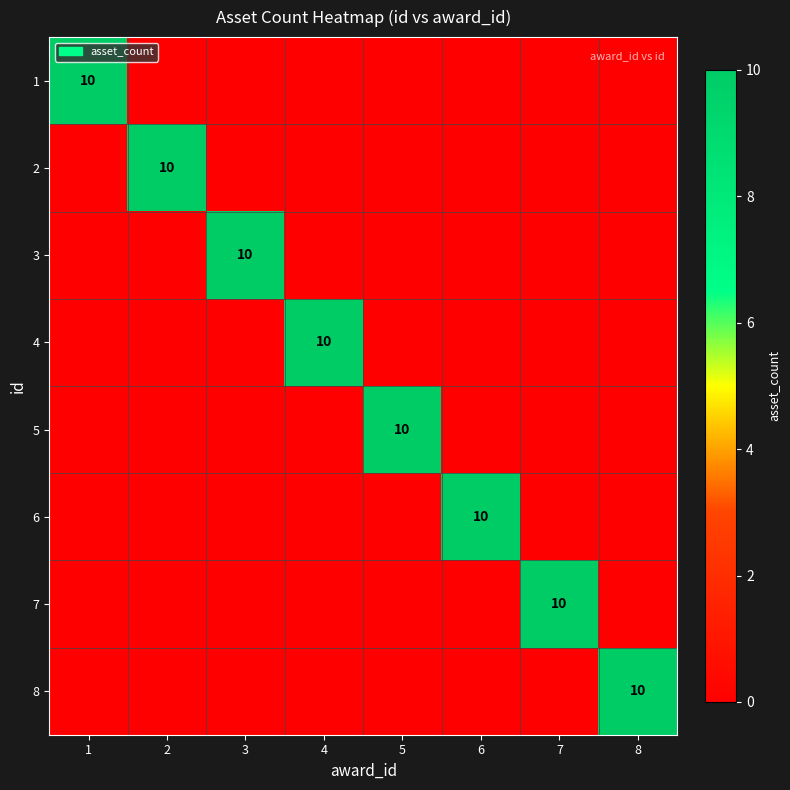

List the labels in order of 5 value, smallest first.

1, 2, 3, 4, 6, 7, 8, 5